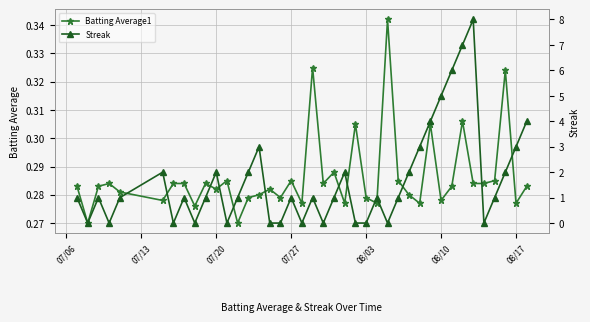

True or false: Batting Average1 has more than 0 interior local peaks.

True